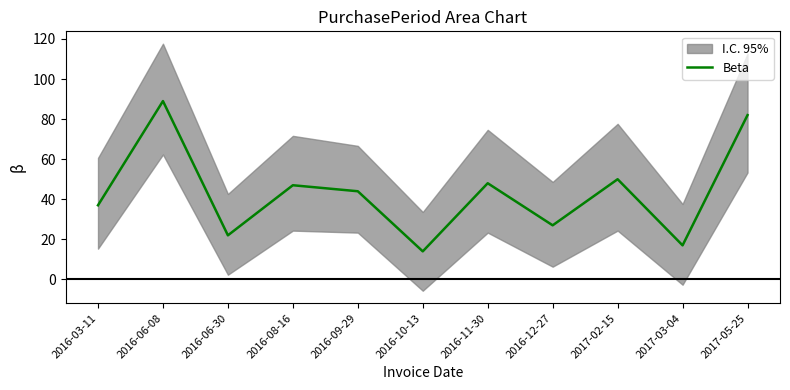

What is the sum of all values?

477